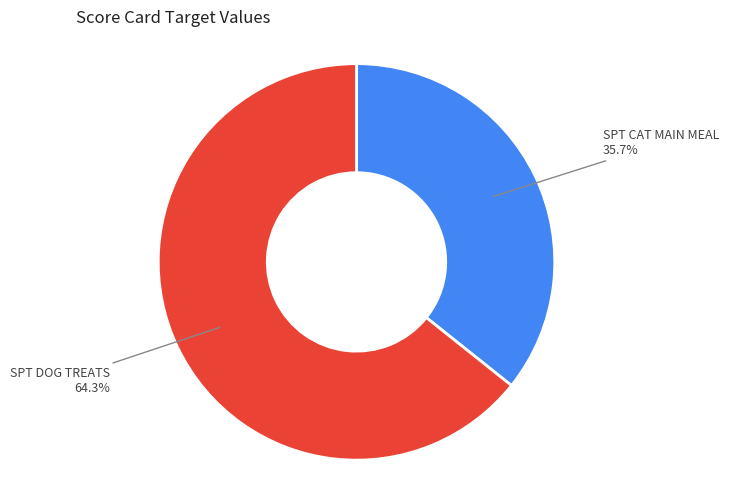

Between SPT DOG TREATS and SPT CAT MAIN MEAL, which is larger?

SPT DOG TREATS